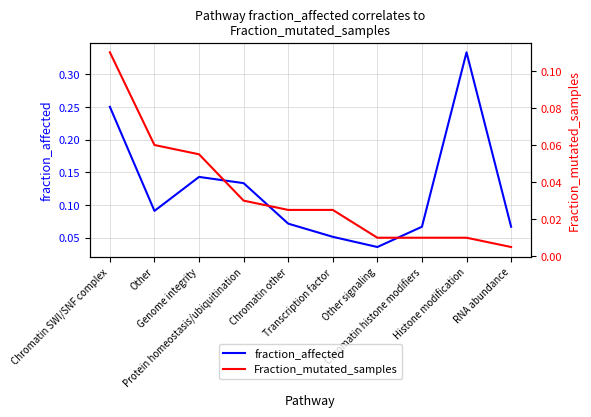

How many lines are shown in the chart?

2